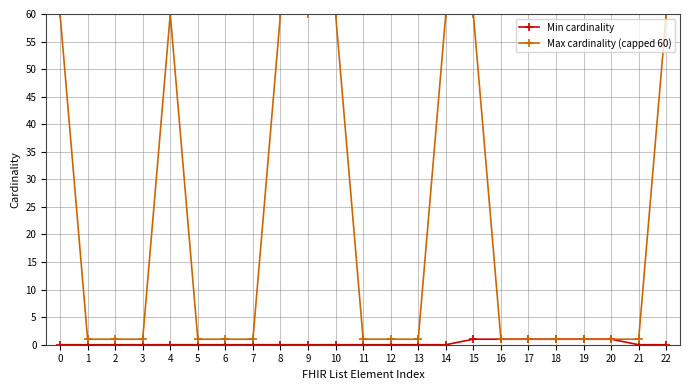

How many Max cardinality (capped 60) values are between 1 and 60?

23